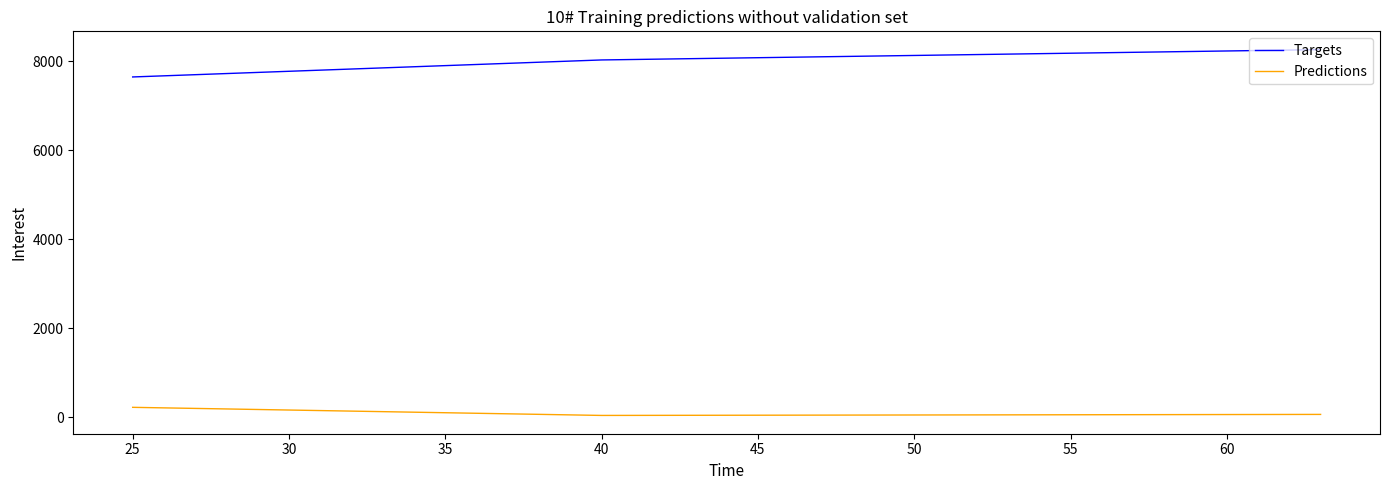

Rank the series by their maximum value, from lowest to highest.

Predictions, Targets